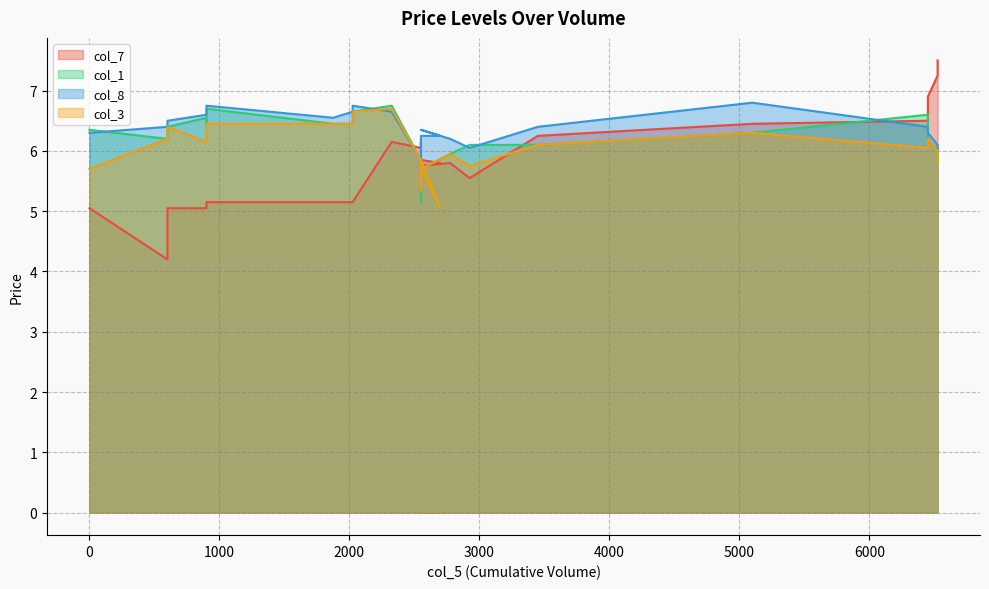

What is the sum of the col_3 values at 2025 and 6450?

12.5